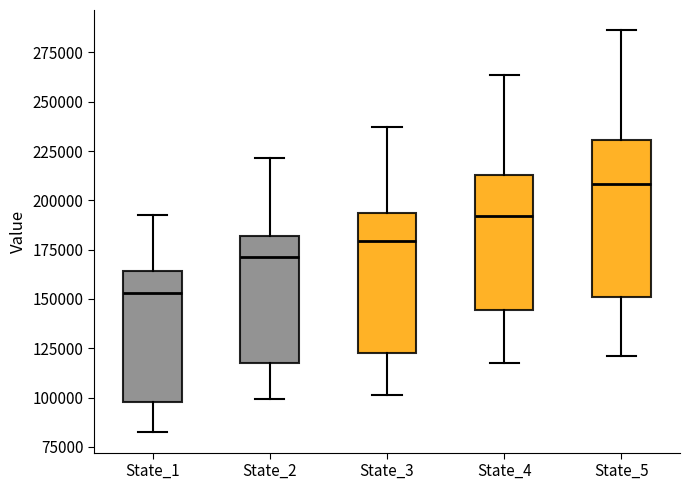

Where does the lower whisker of the box for State_3 end on the y-axis? The values are not printed on the chart, so give them approximately, as read against the axis.

100000